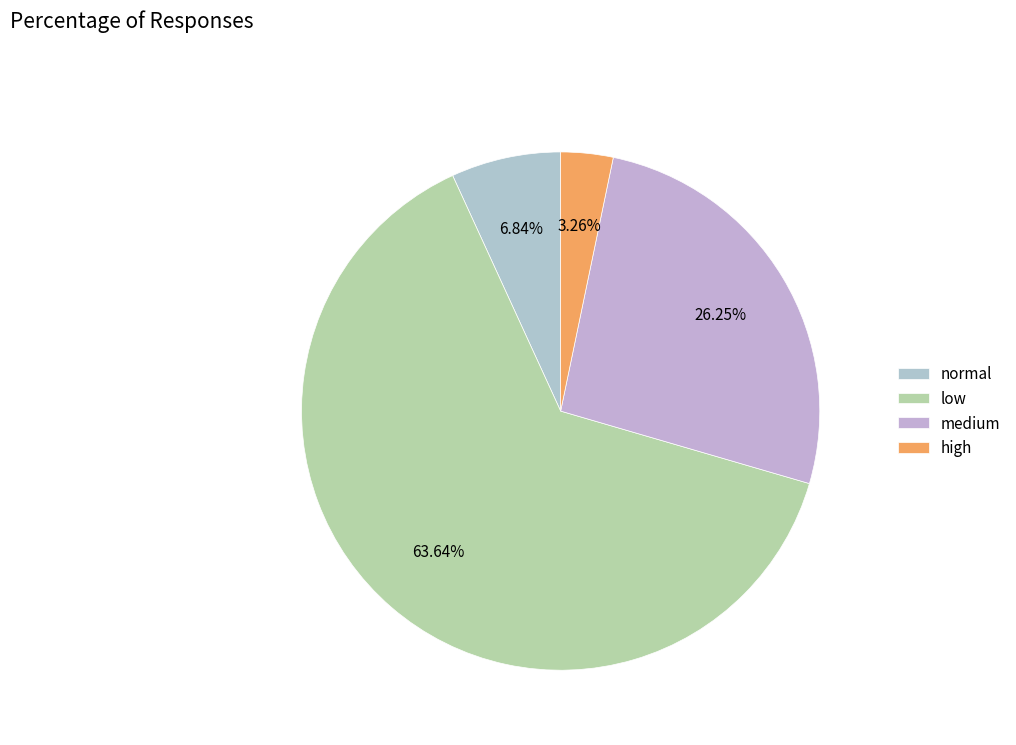

To the nearest percent, what is the difference between the largest and smallest slice percentages?

60%